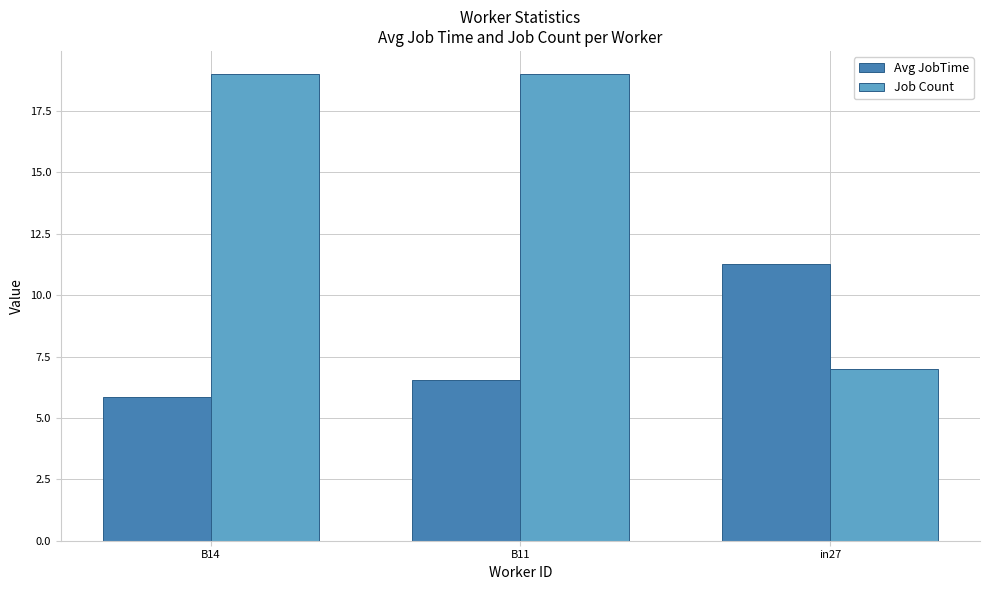

At in27, list the series in order from smallest to largest.

Job Count, Avg JobTime